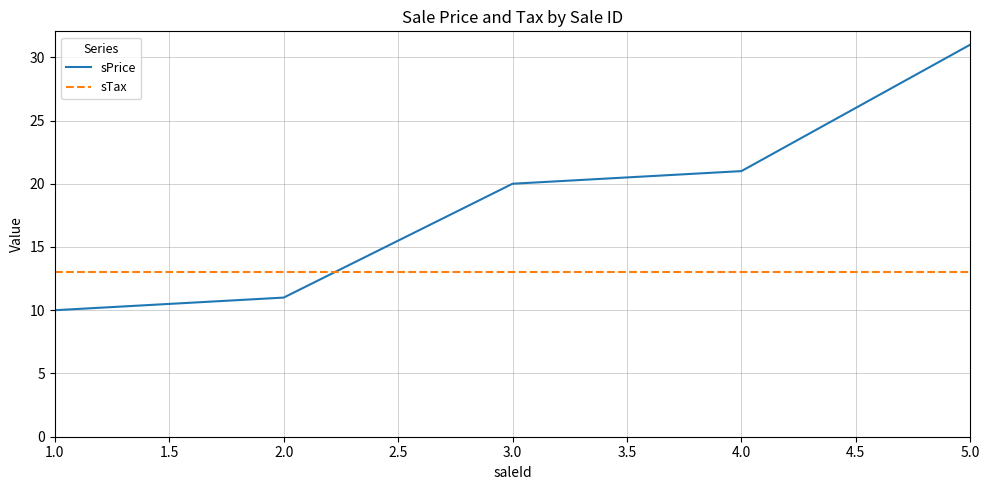

What is the difference between the highest and lowest values at 2.0?

2